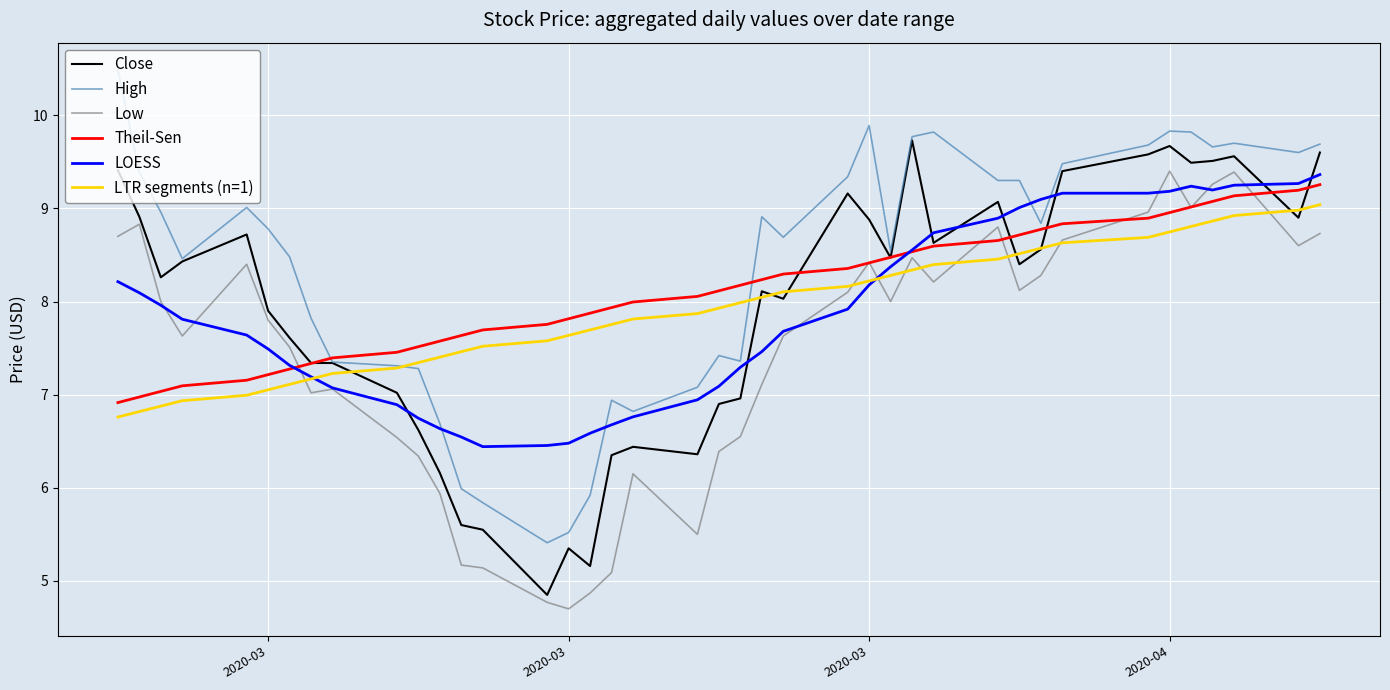

Which series has the largest total across all categories?

High